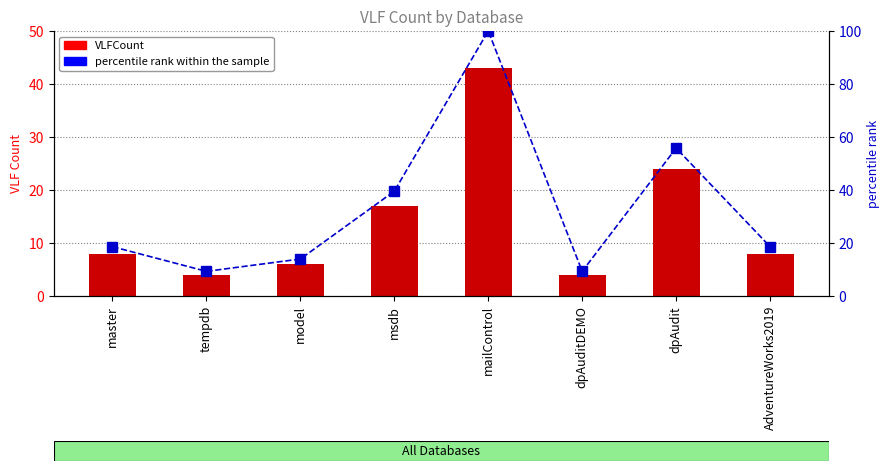

What is the difference between the highest and lowest values at master?

10.6